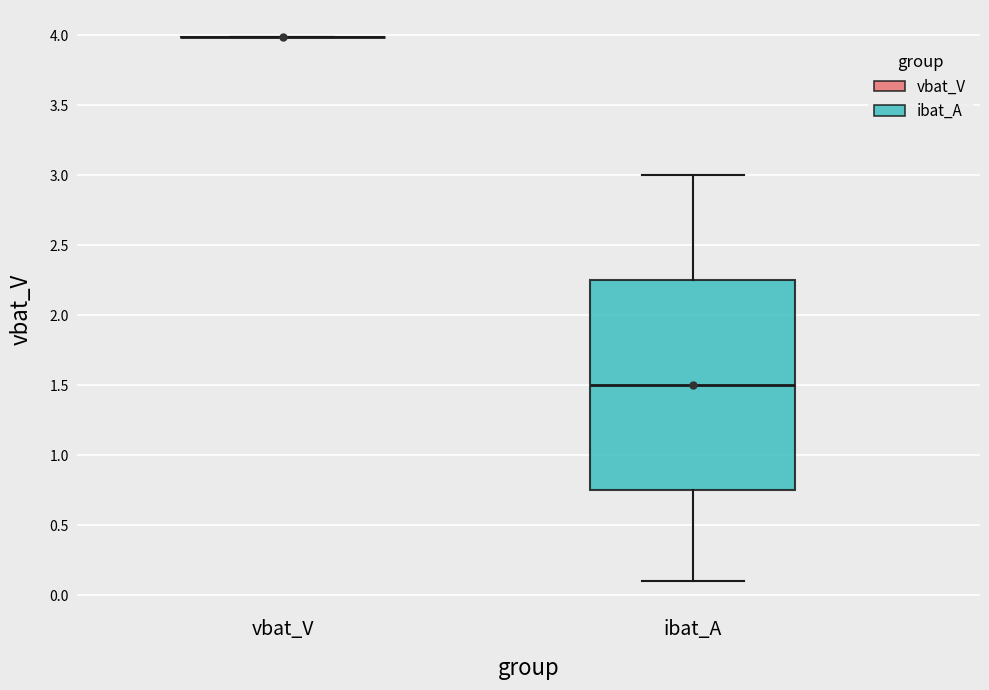

Reading left to right, transcribe this box plot: for each box, give where its median line is, the range the box spans, and where its two whiskers end, as read against the y-axis. The values are not printed on the chart, so give them approximately, as read against the axis.

vbat_V: box collapsed to a line at 4.00, whiskers 4.00 to 4.00
ibat_A: median 1.50, box 0.75 to 2.25, whiskers 0.10 to 3.00